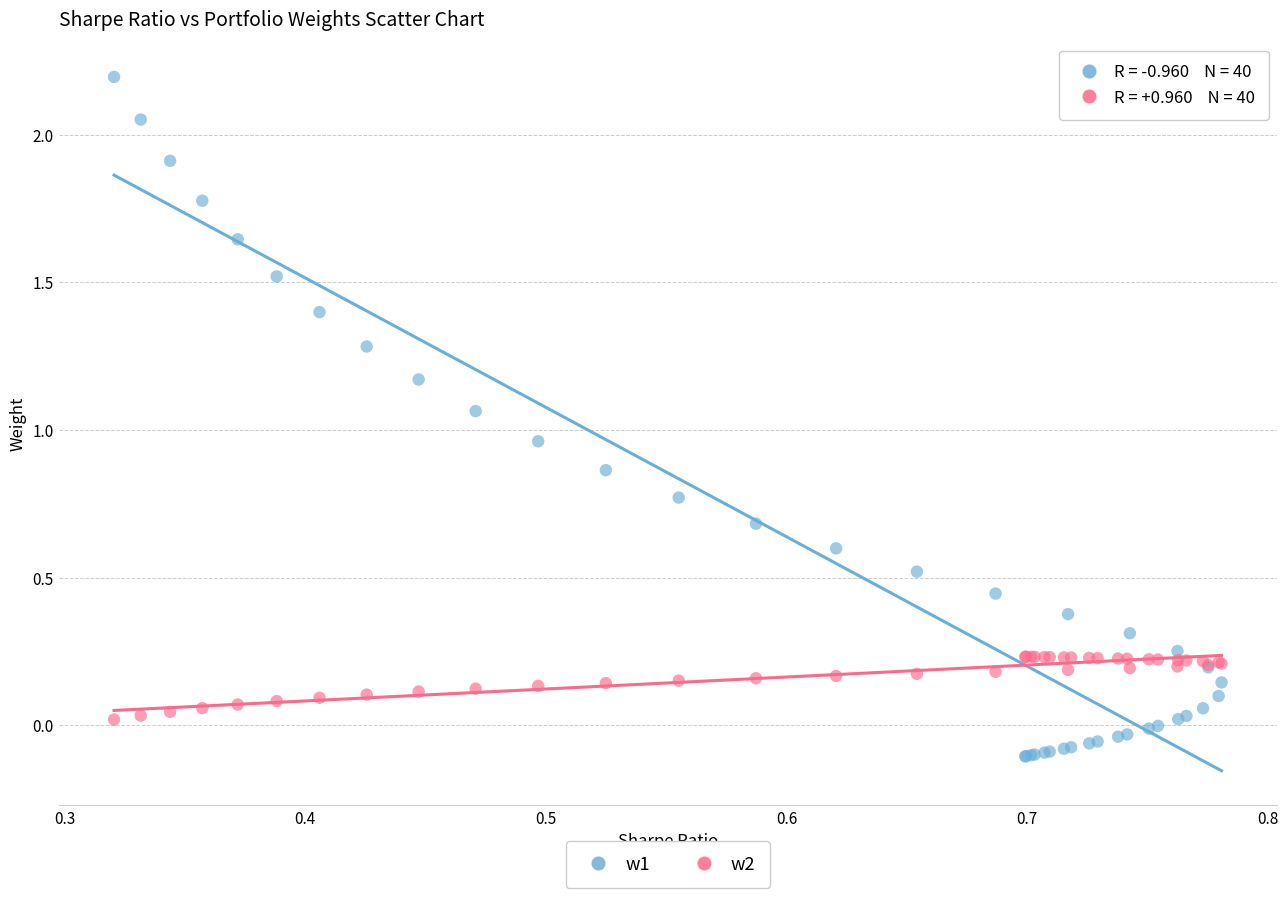

Which series contains the lowest Y value?

w1